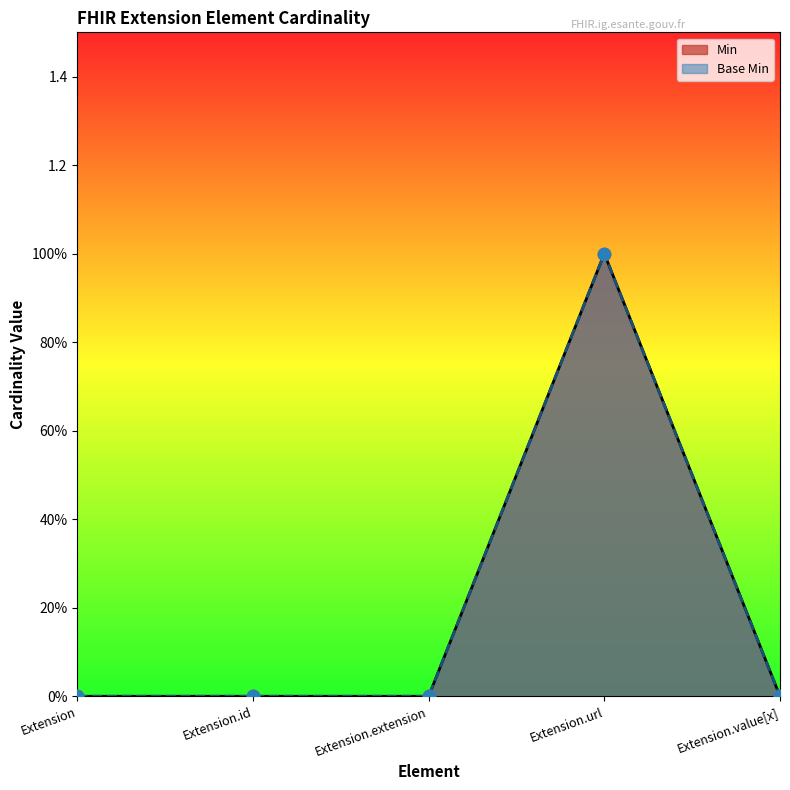

Is the value of Min at Extension.value[x] greater than the value of Base Min at Extension.value[x]?

No